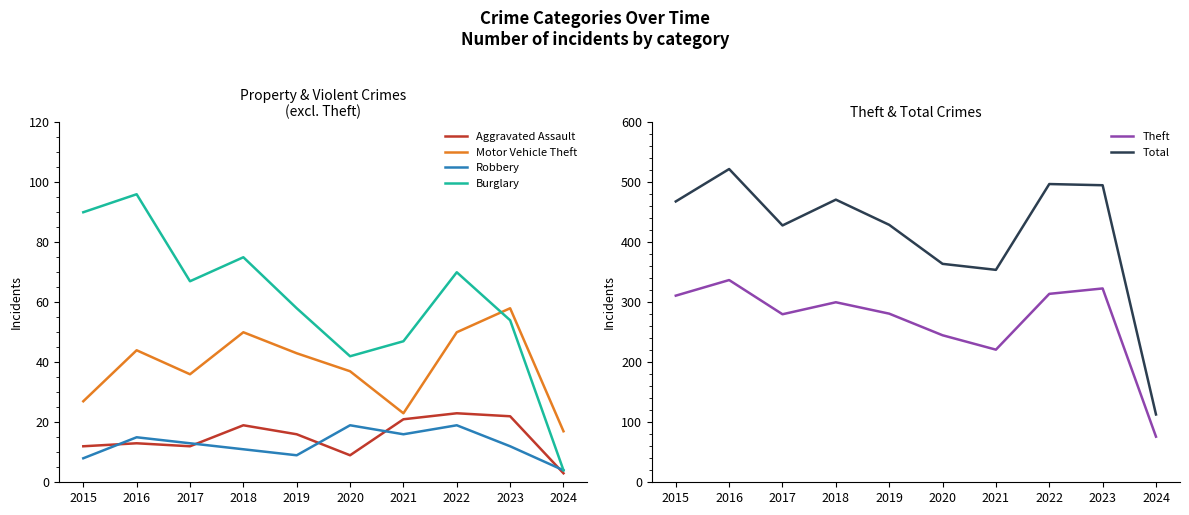

How many series are shown in this chart?

6